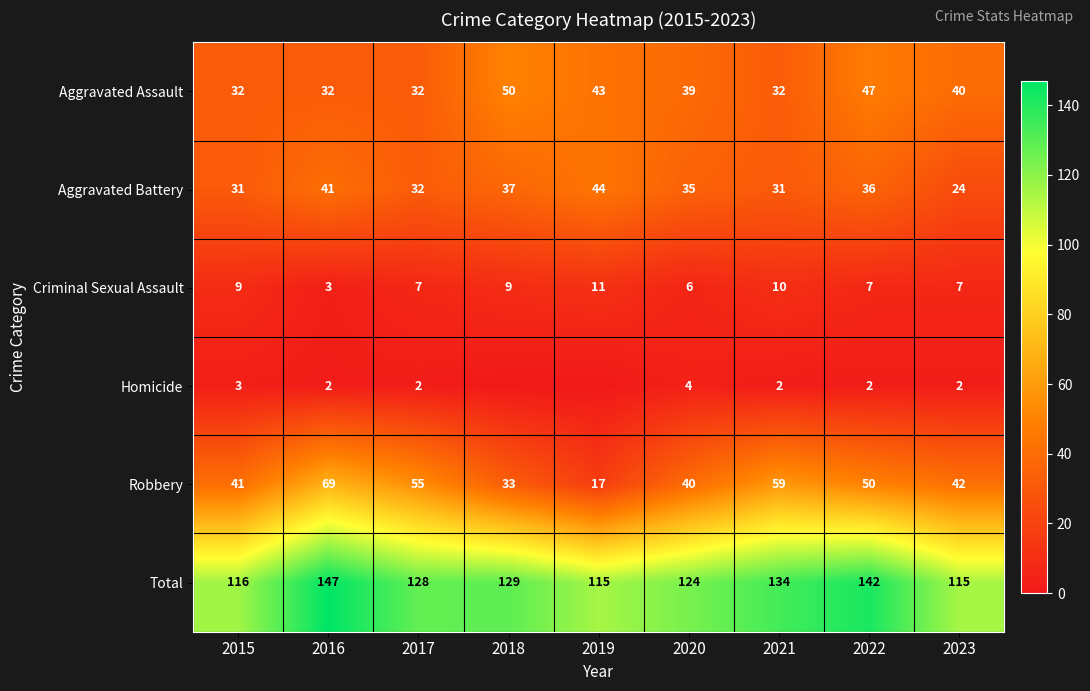

True or false: Total has a value of 166 at 2023.

False